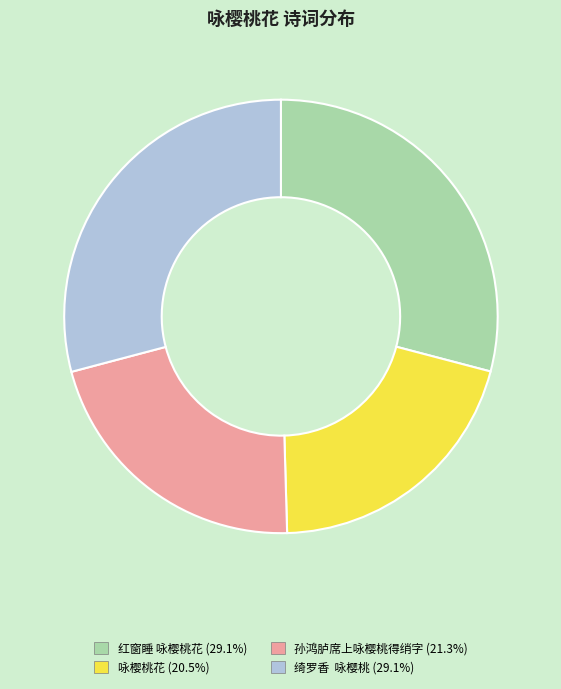

What is the smallest slice in the pie chart?

咏樱桃花